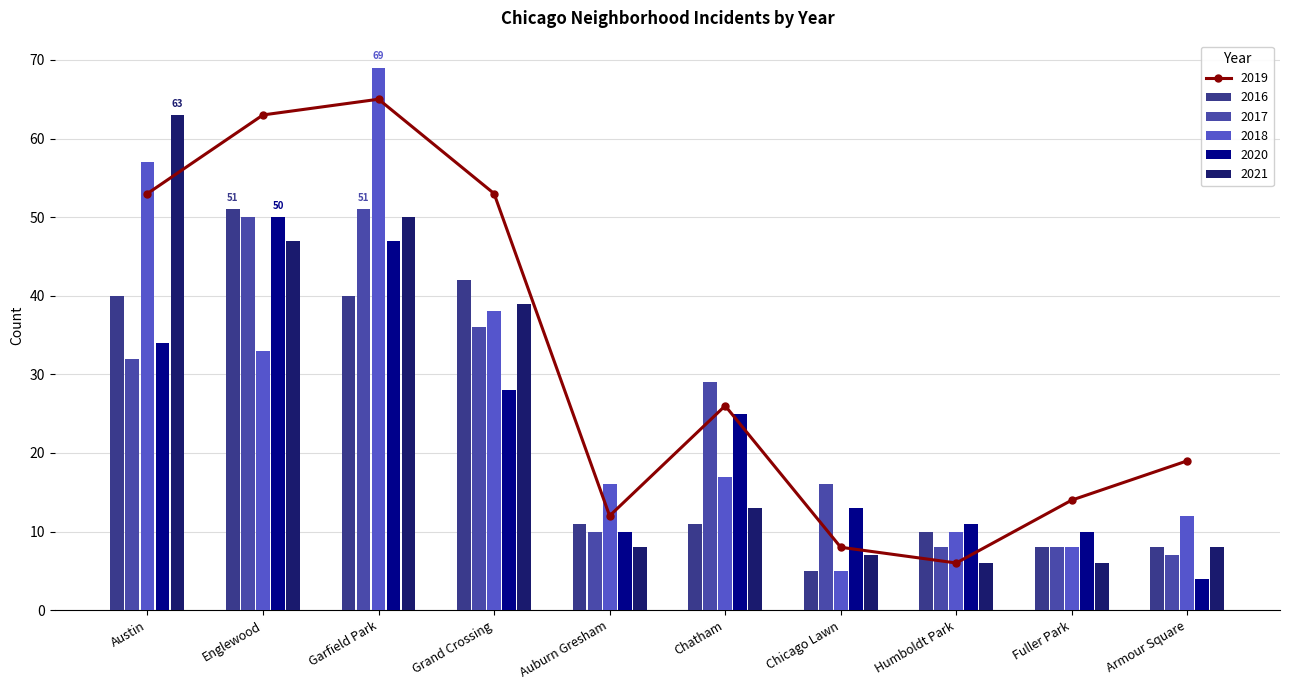

Rank the series at Englewood from lowest to highest value.

2018, 2021, 2017, 2020, 2016, 2019